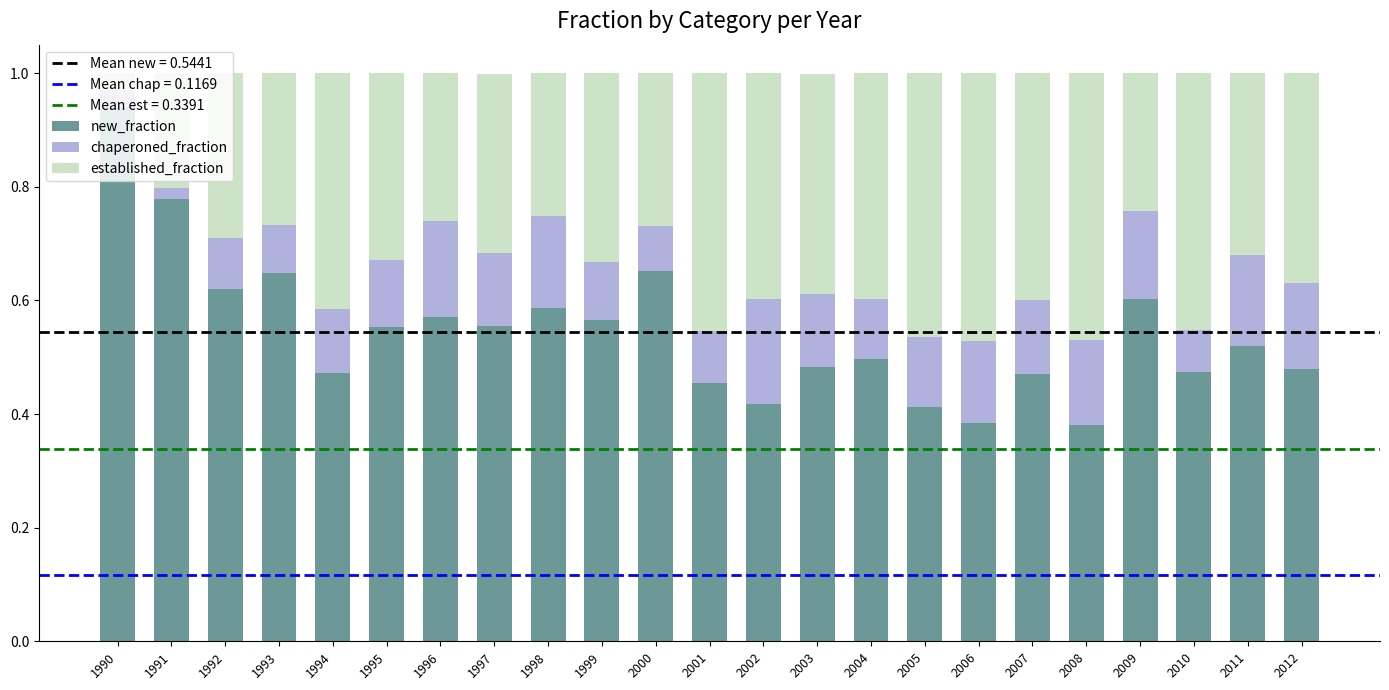

How many new_fraction values are between 0 and 1?

23